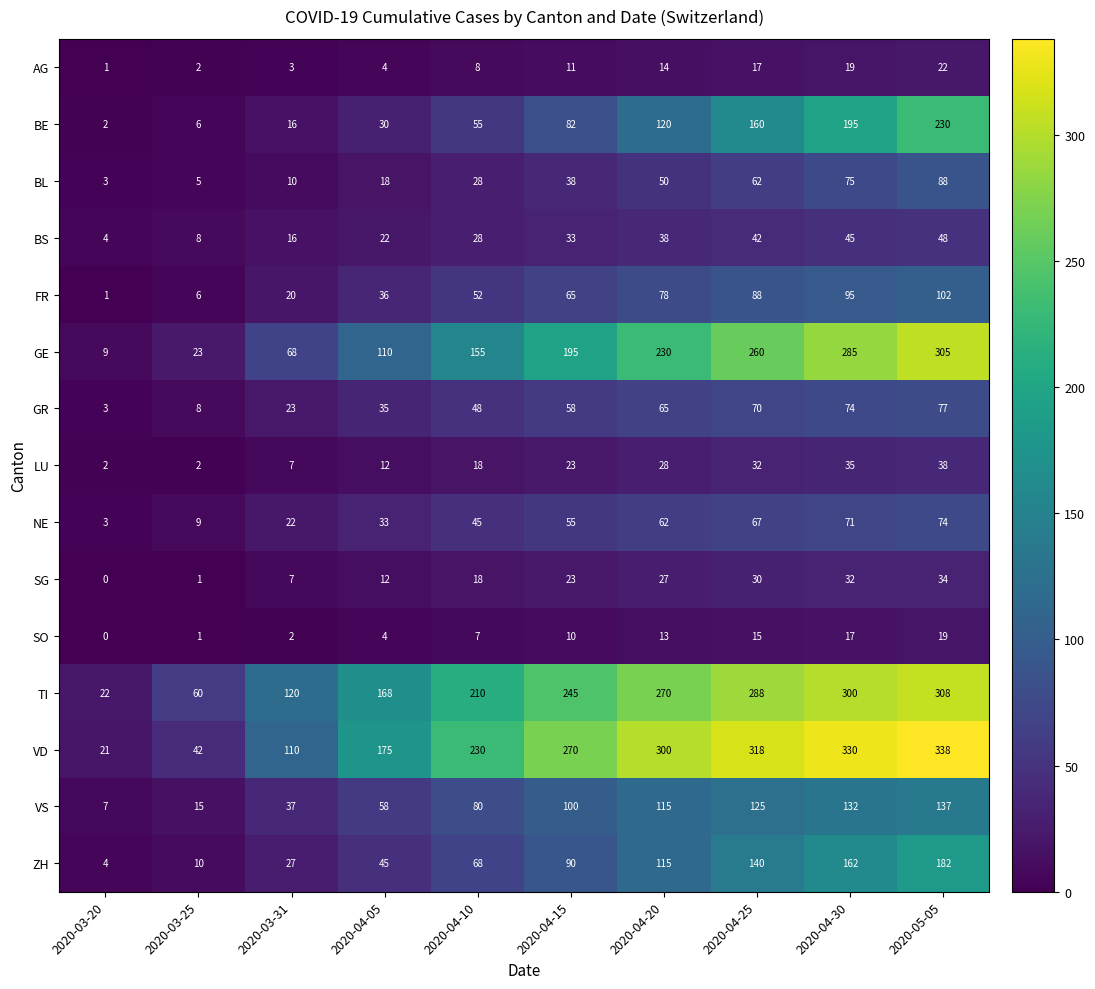

What is the difference between the highest and lowest values at 2020-03-20?

22